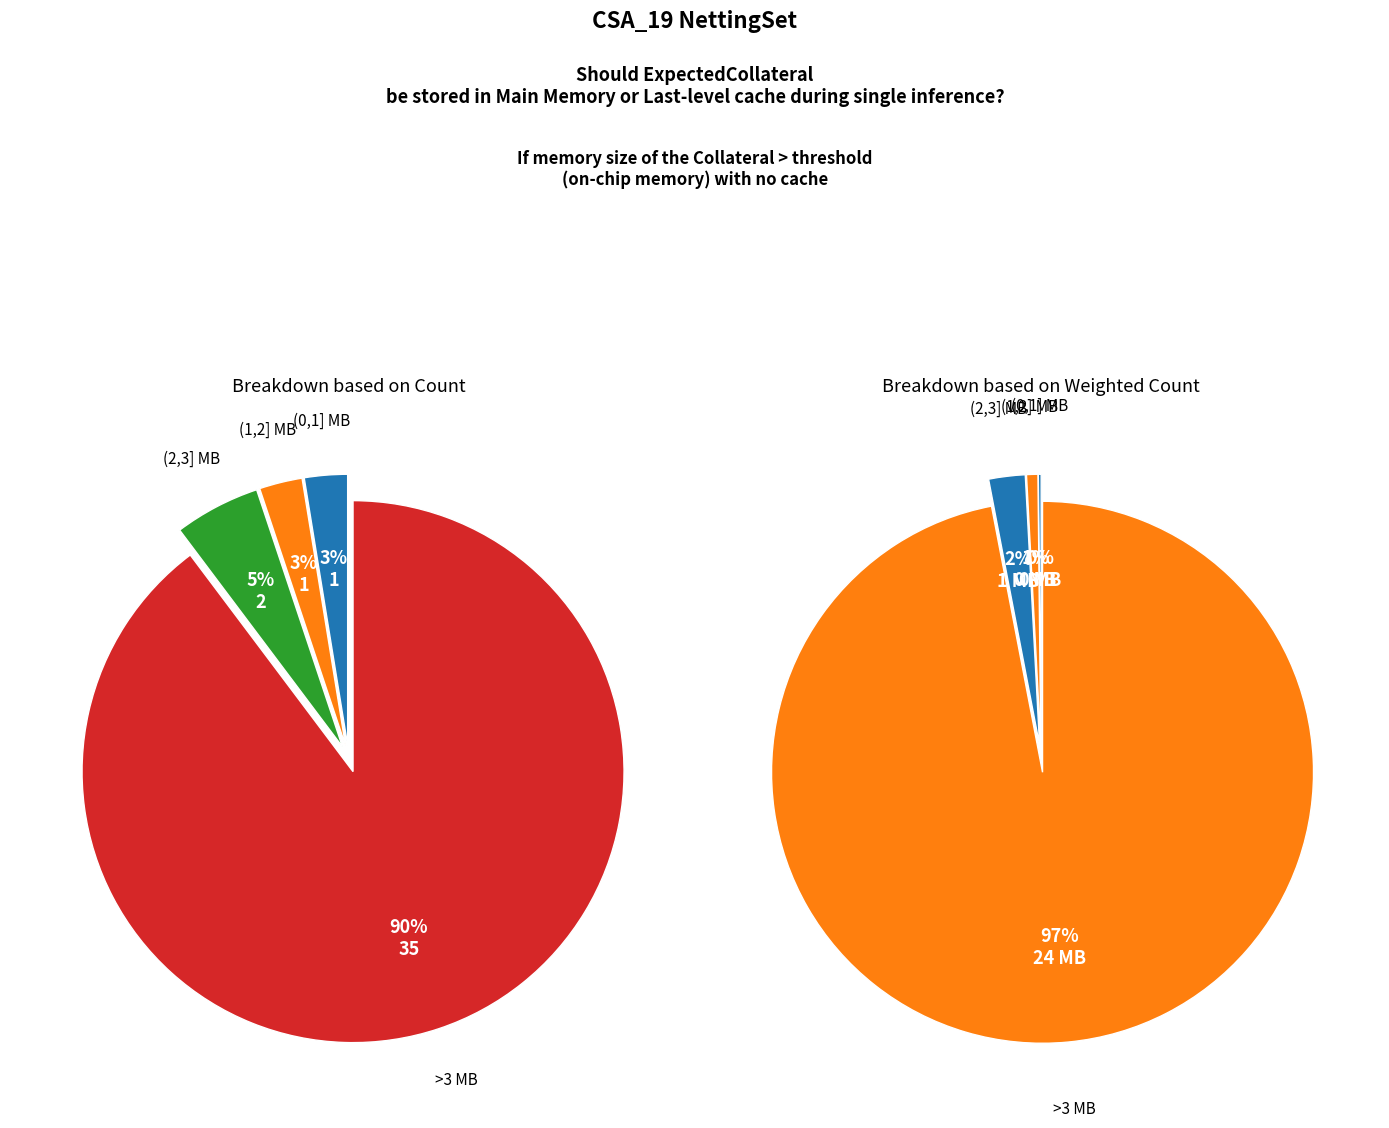

To the nearest percent, what is the combined percentage of 41651.9 and 0?

1%